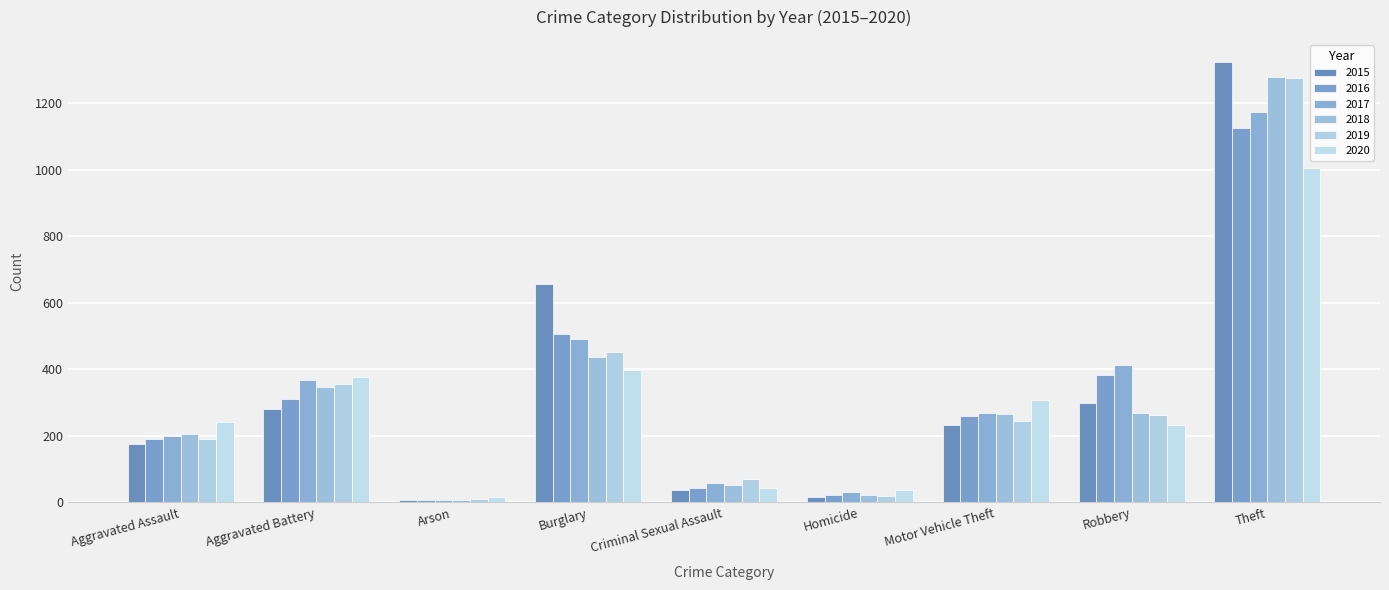

What are all the series names shown in the legend?

2015, 2016, 2017, 2018, 2019, 2020